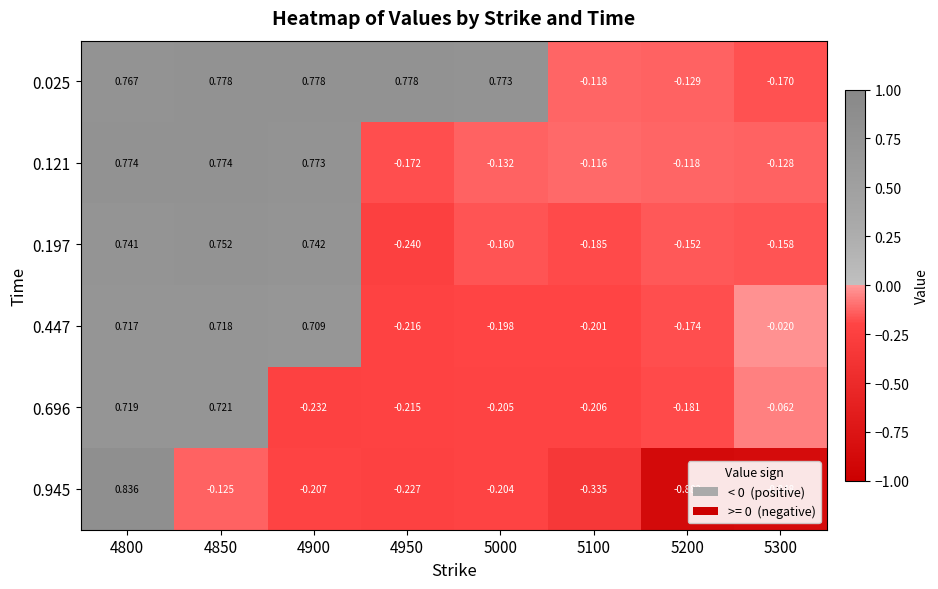

How many series are shown in this chart?

6